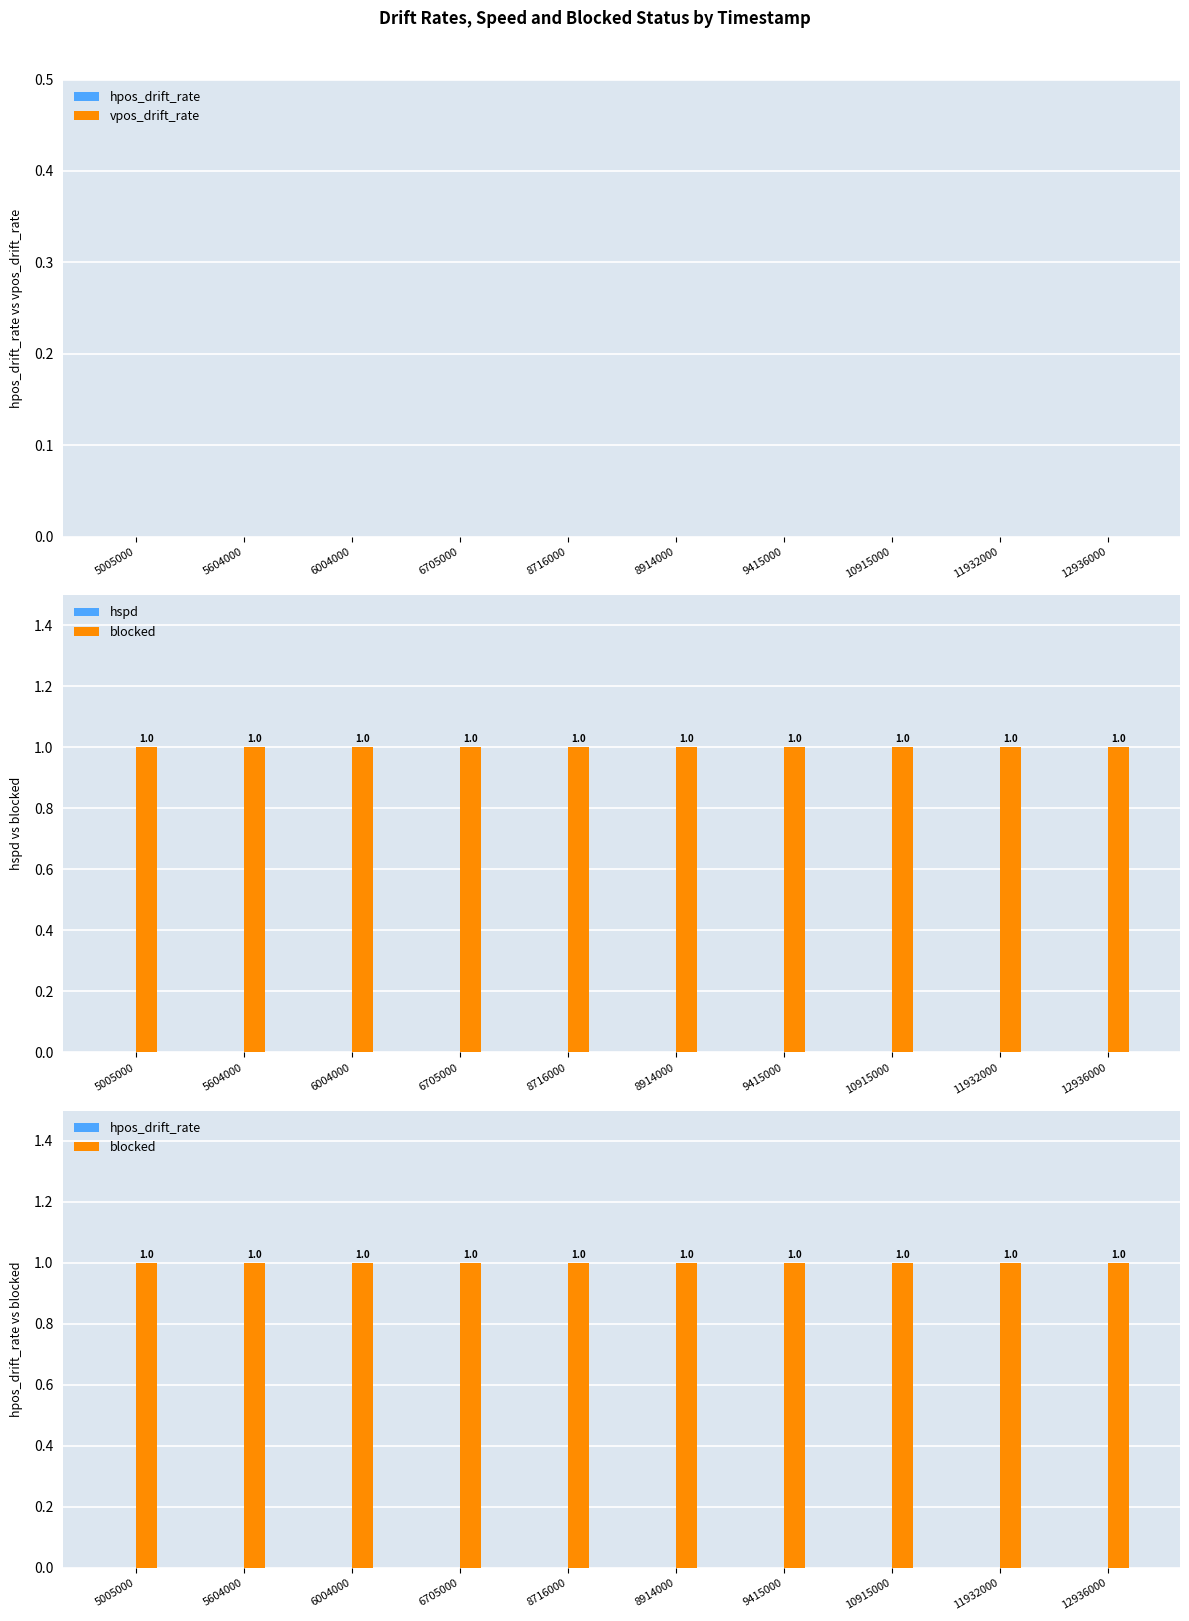

Count the number of data series in this chart.

4